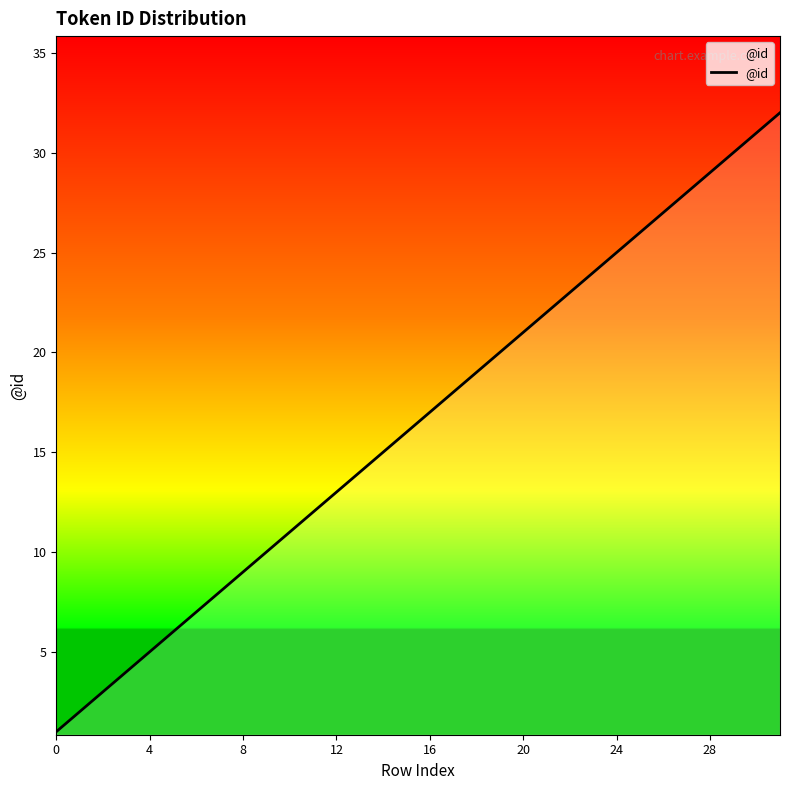

What is the maximum value shown in the chart?

32